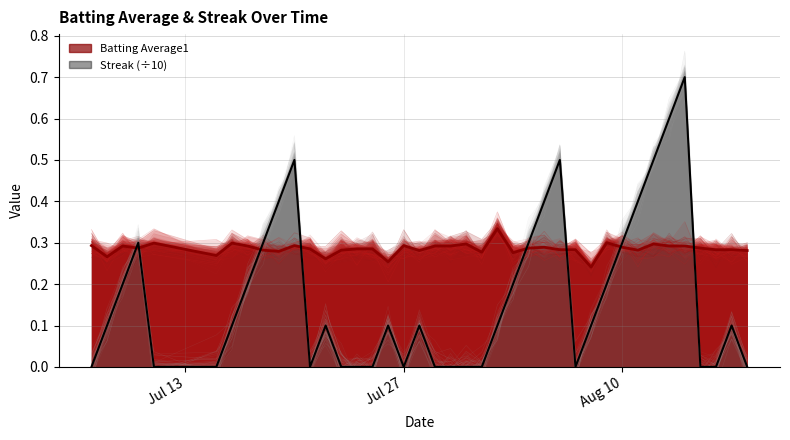

Is the value of Streak at 11 greater than the value of Batting Average1 at 3?

No